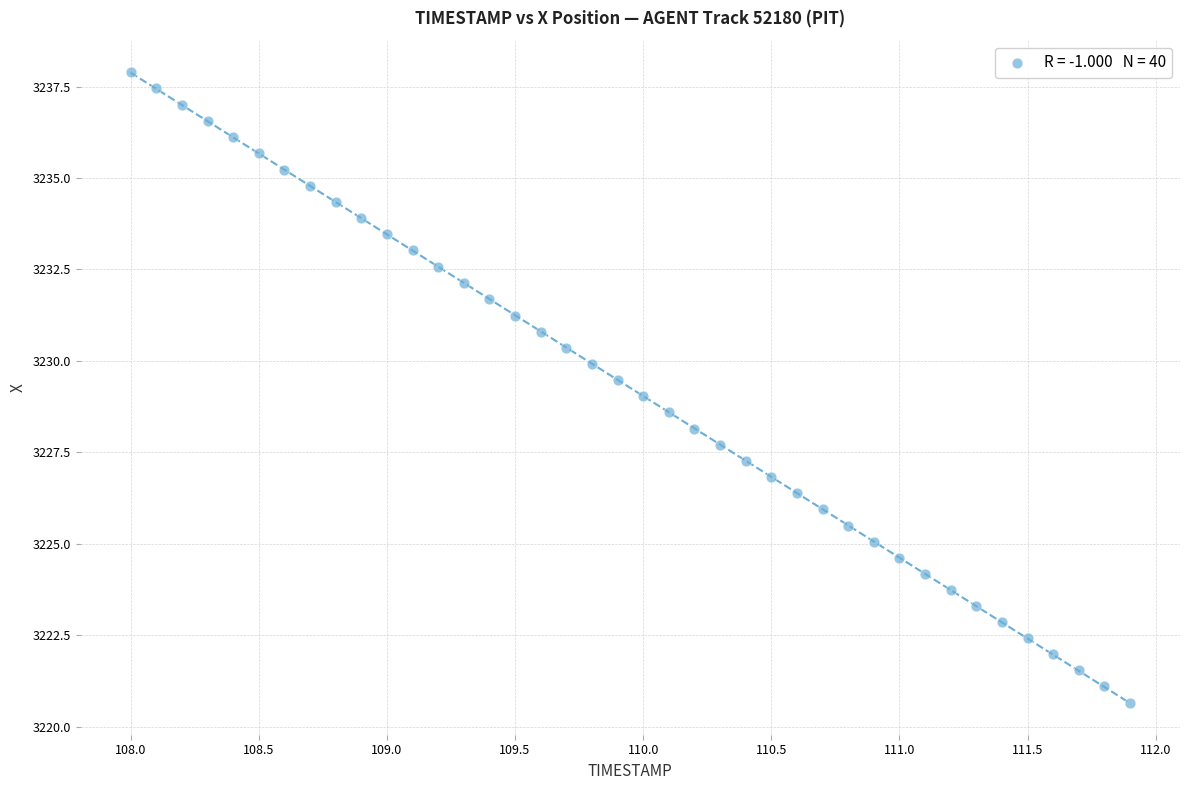

What is the range of X values (max minus min)?

3.9